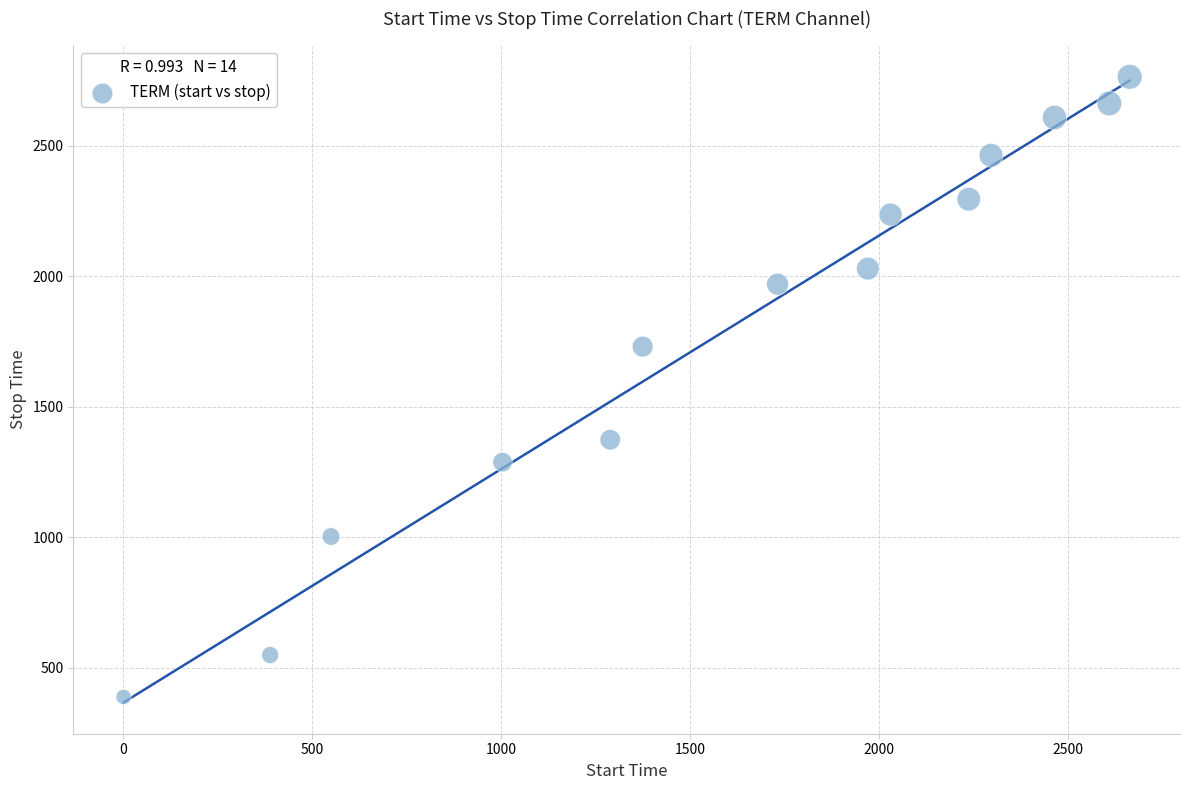

What Y value in the scatter plot is closest to 1576?

1731